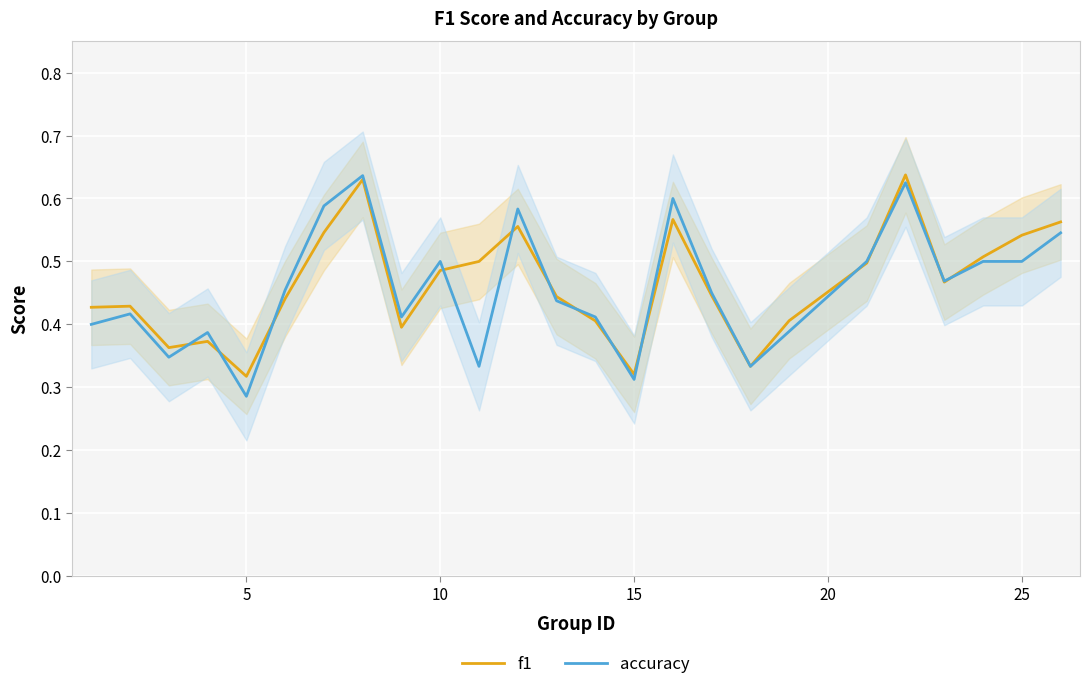

What is the sum of all accuracy values?

11.4